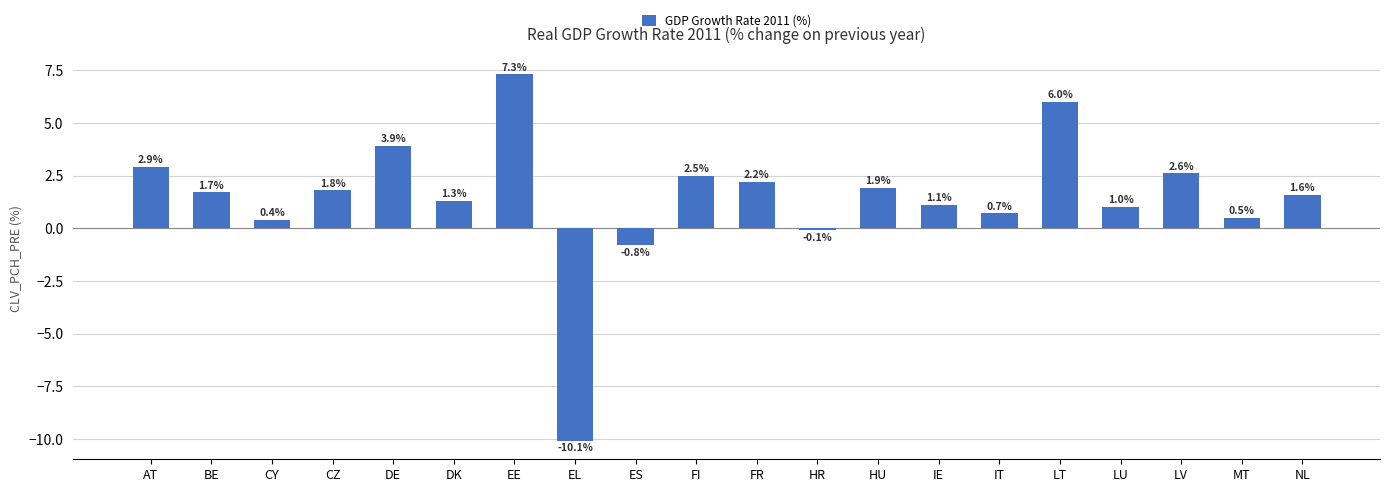

How many positive values are there?

17